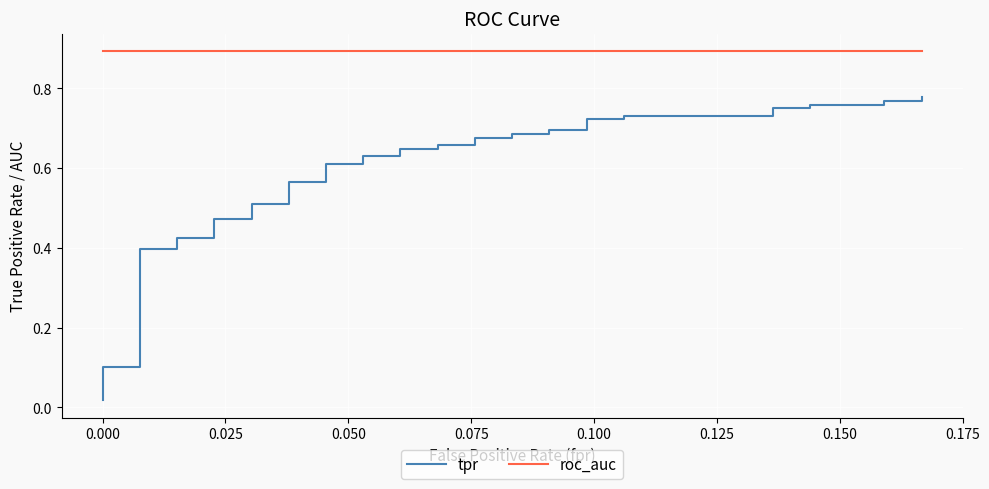

Reading left to right, transcribe all the data shown in this chart.

tpr: 0.0	0.0	0.1	0.1	0.1	0.4	0.4	0.4	0.4	0.5	0.5	0.5	0.5	0.6	0.6	0.6	0.6	0.6	0.6	0.6	0.6	0.7	0.7	0.7	0.7	0.7	0.7	0.7	0.7	0.7	0.7	0.7	0.7	0.8	0.8	0.8	0.8	0.8	0.8	0.8
roc_auc: 0.9	0.9	0.9	0.9	0.9	0.9	0.9	0.9	0.9	0.9	0.9	0.9	0.9	0.9	0.9	0.9	0.9	0.9	0.9	0.9	0.9	0.9	0.9	0.9	0.9	0.9	0.9	0.9	0.9	0.9	0.9	0.9	0.9	0.9	0.9	0.9	0.9	0.9	0.9	0.9